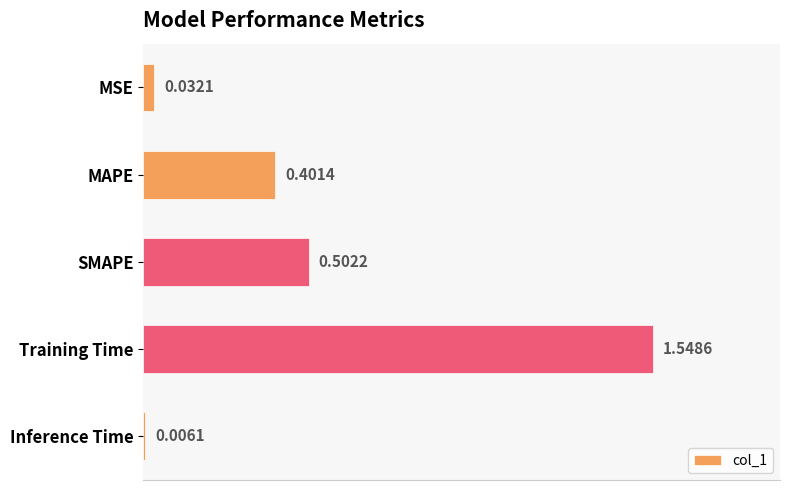

How many series are shown in this chart?

1